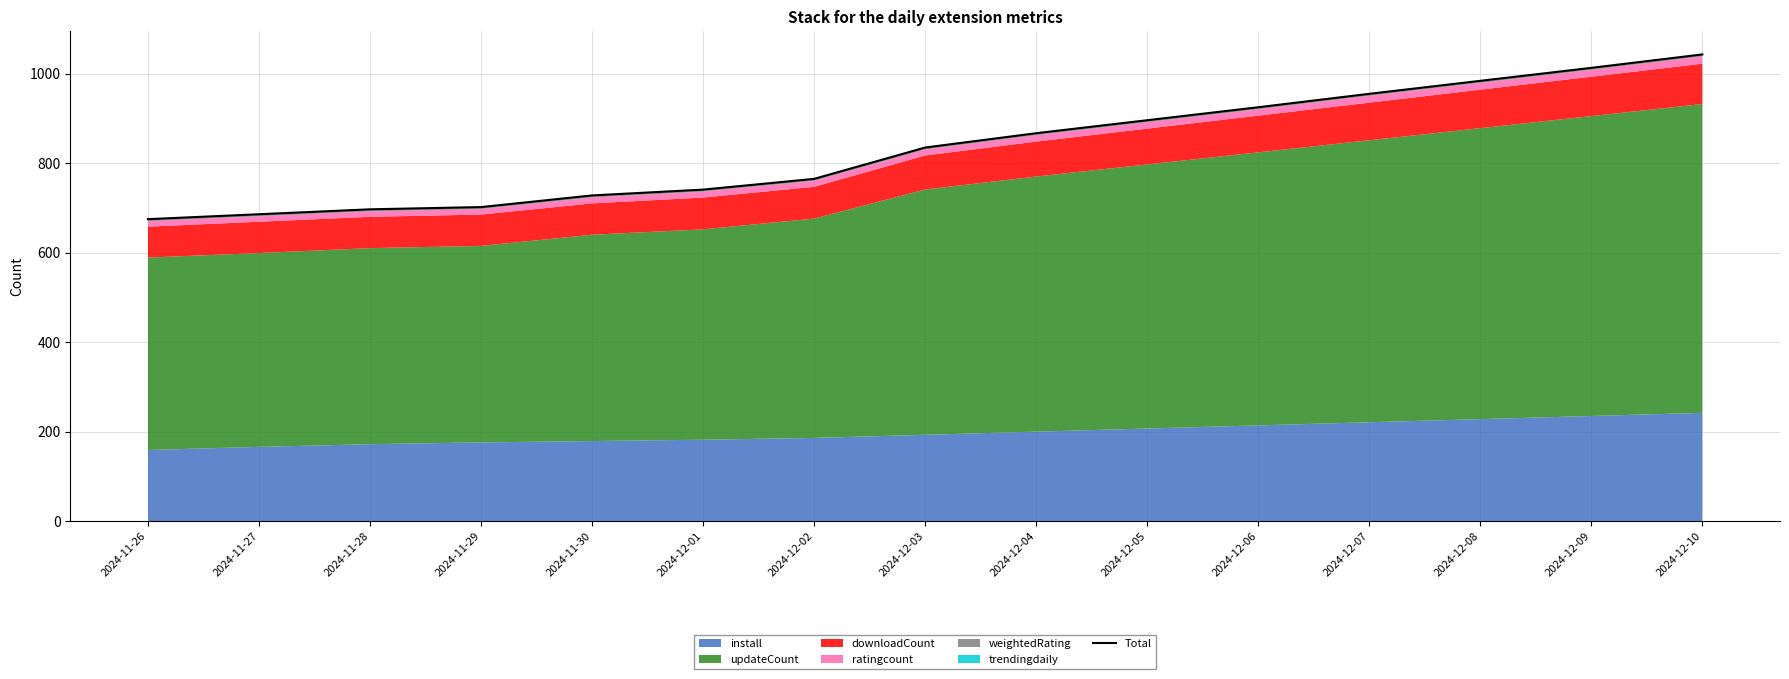

Reading left to right, extract all data points from this chart.

674.7	685.7	696.7	701.7	727.7	740.7	764.7	834.7	866.7	895.7	924.7	954.7	983.7	1012.7	1042.7